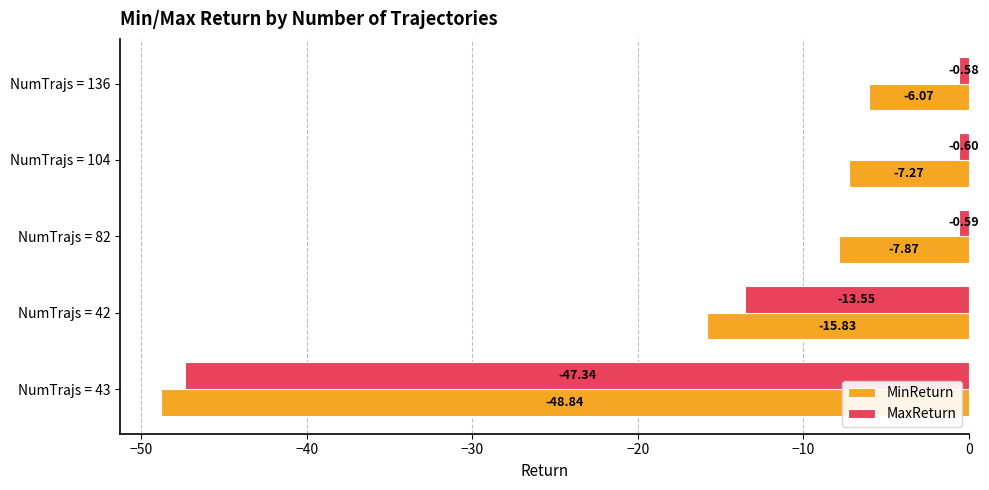

What is the lowest value of the MinReturn series?

-48.8